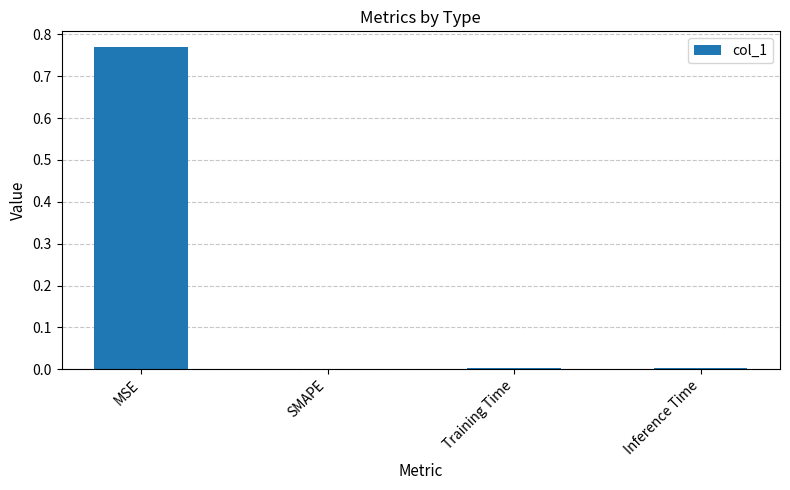

Are the bars horizontal?

No